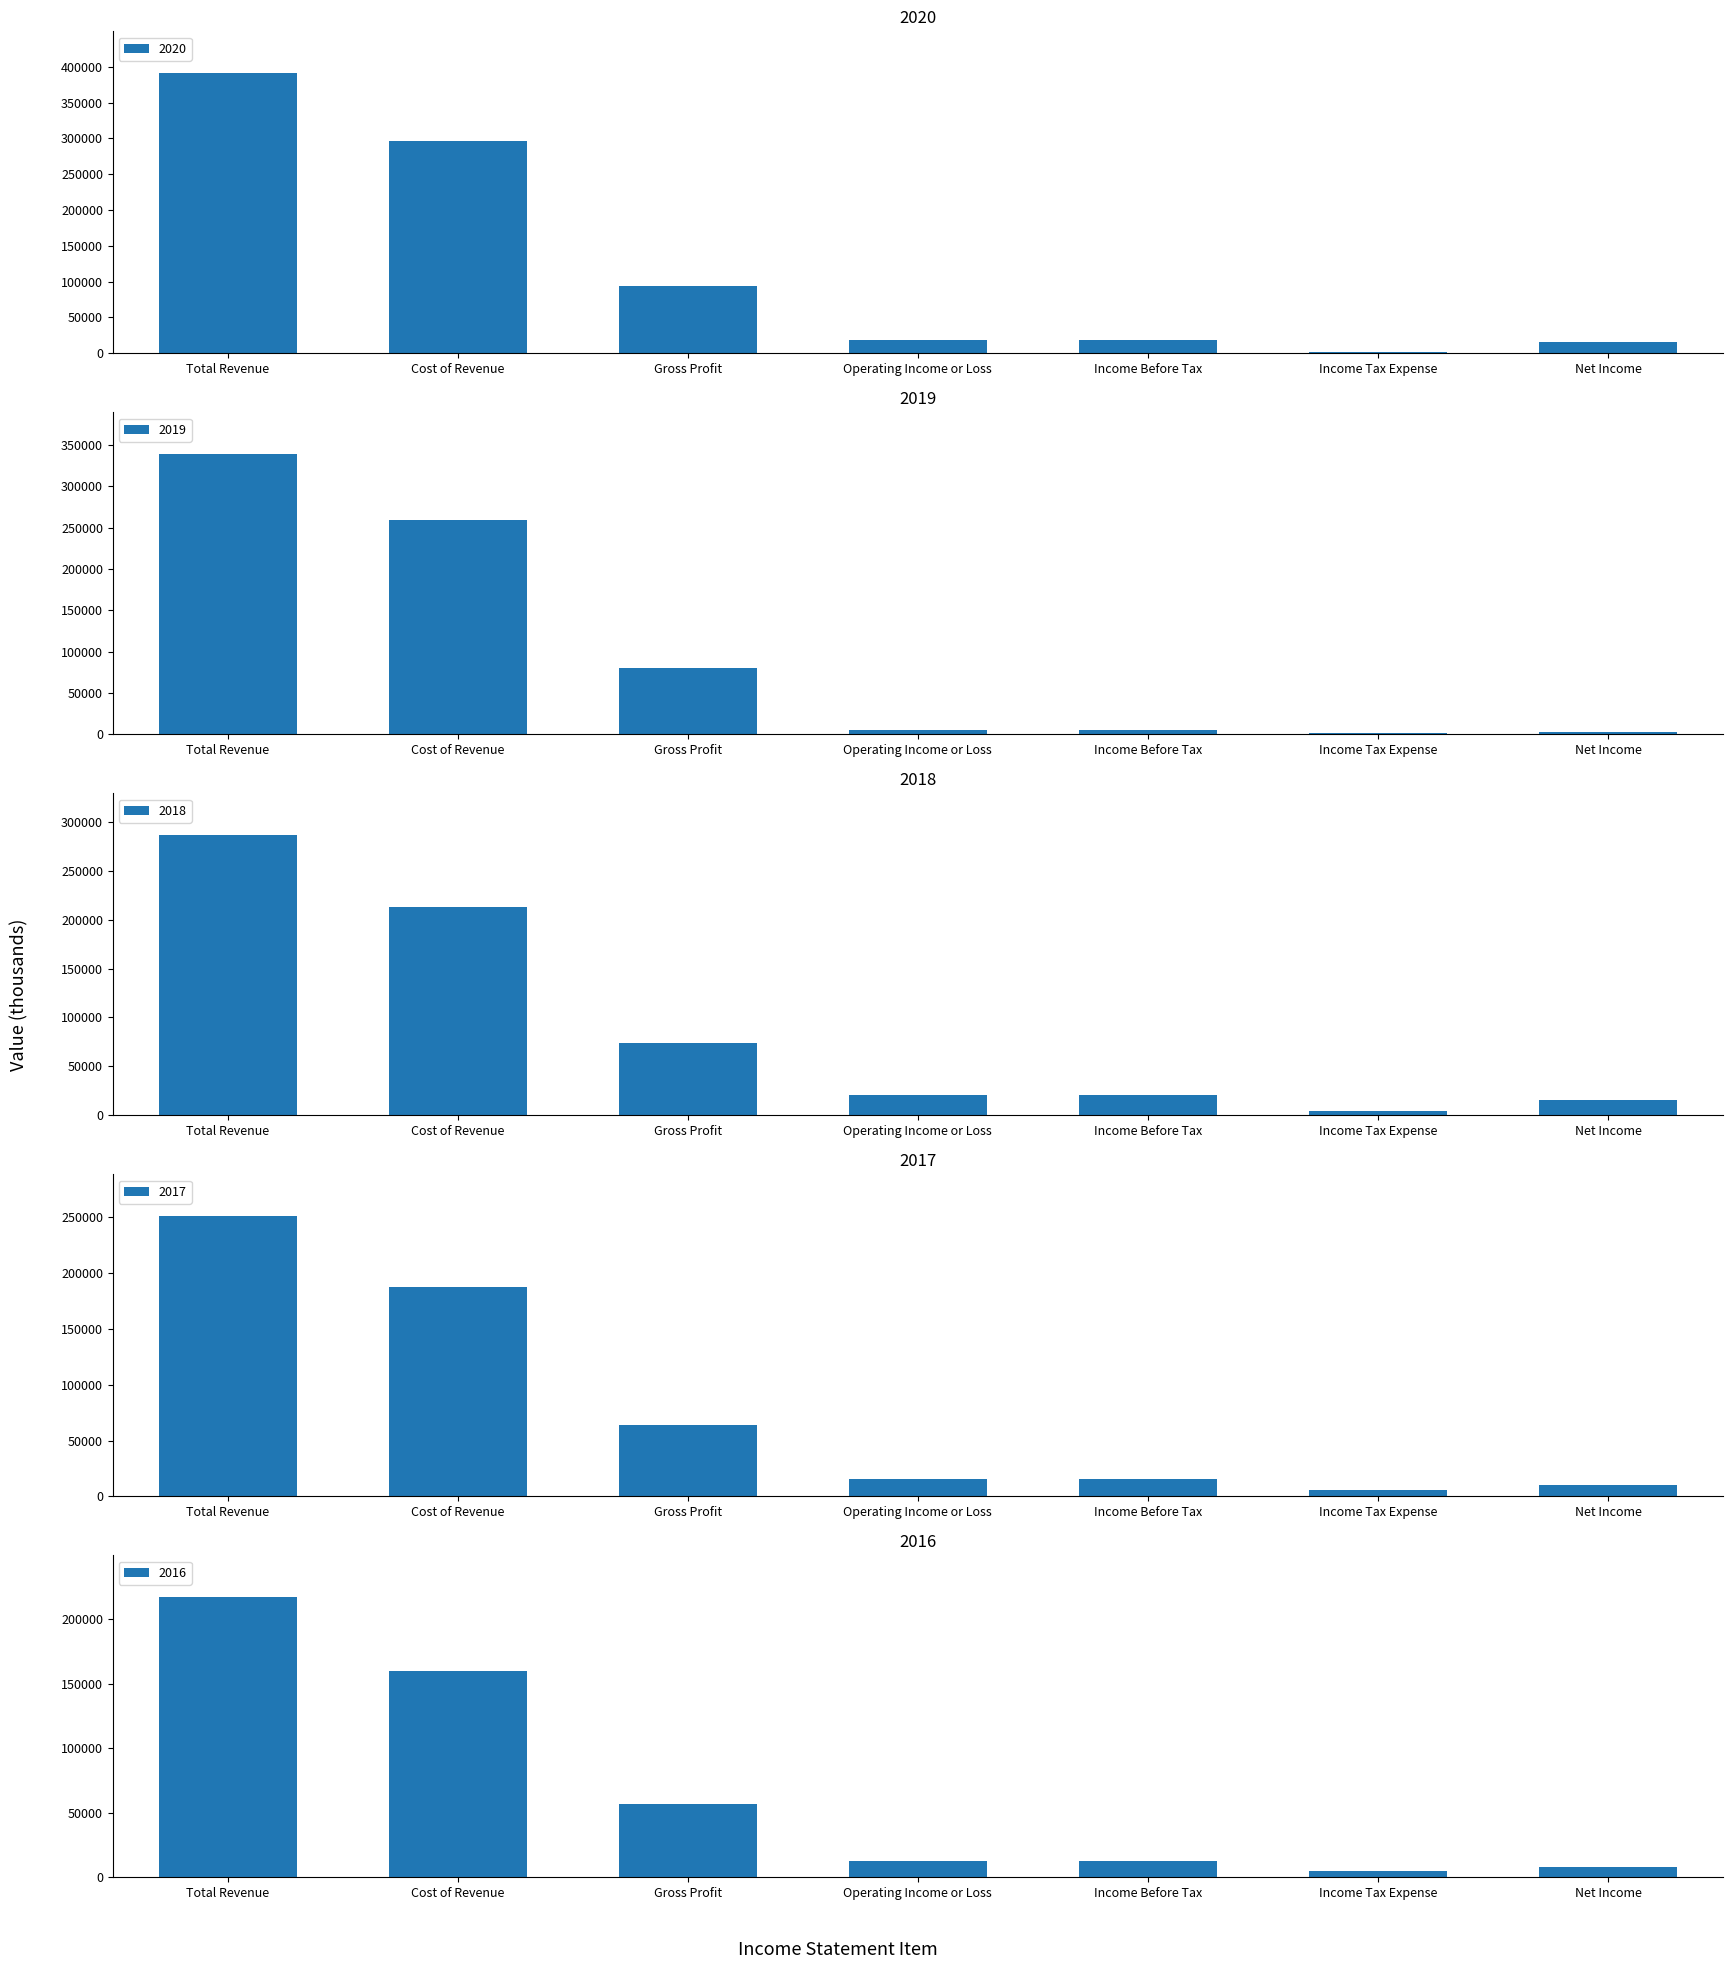

The 2016 series shows 27052 at Gross Profit. True or false?

False